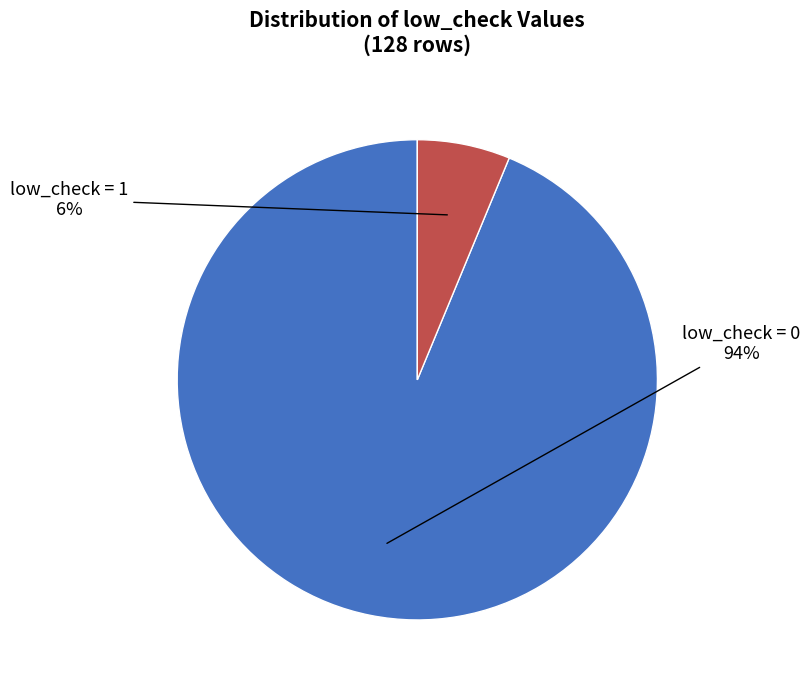

To the nearest percent, what is the average slice percentage?

50%